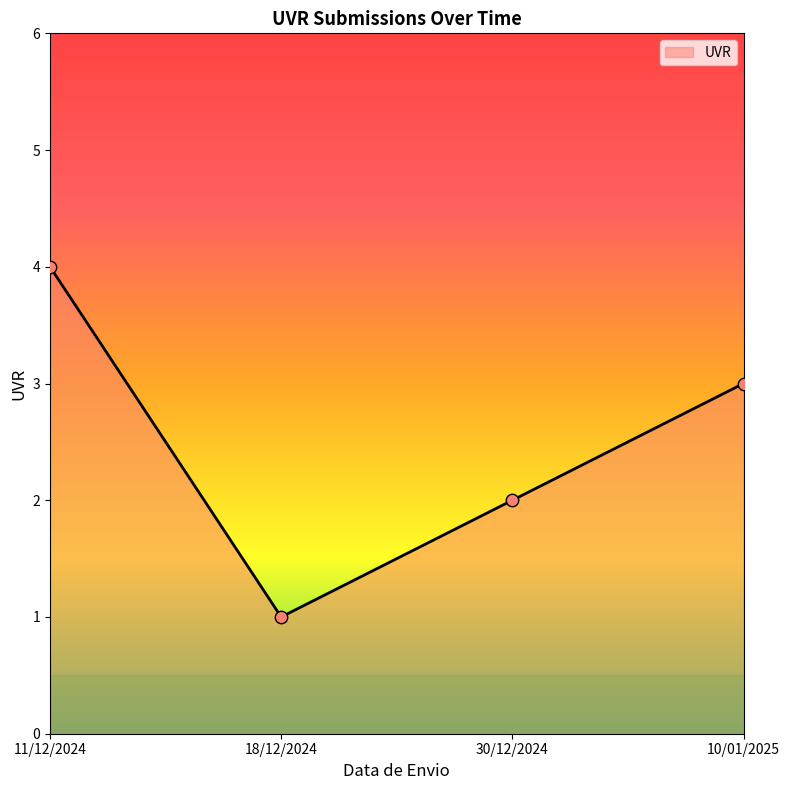

What is the change in value from 18/12/2024 to 10/01/2025?

+2